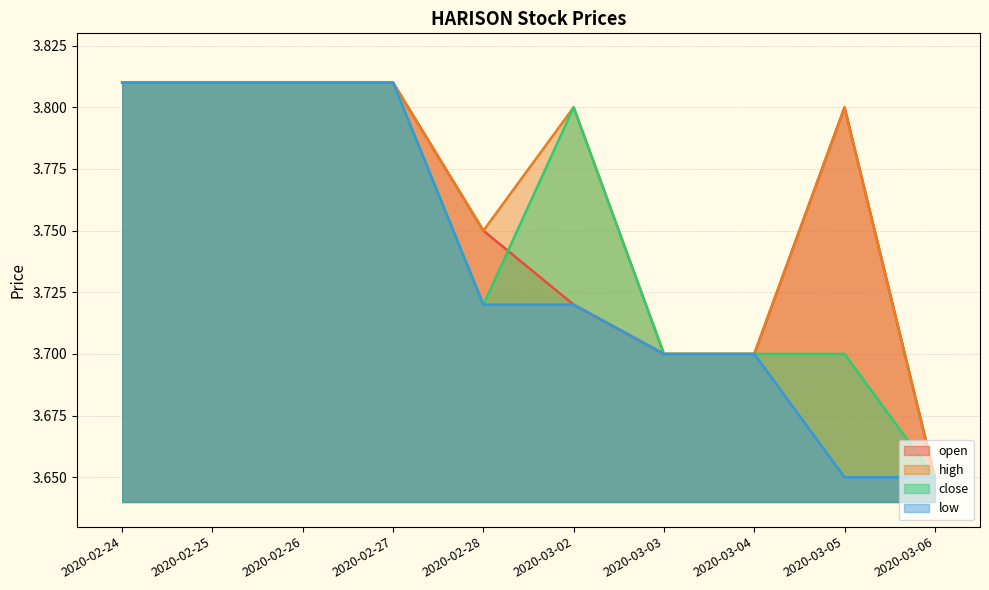

At 2020-03-04, list the series in order from largest to smallest.

open, high, close, low